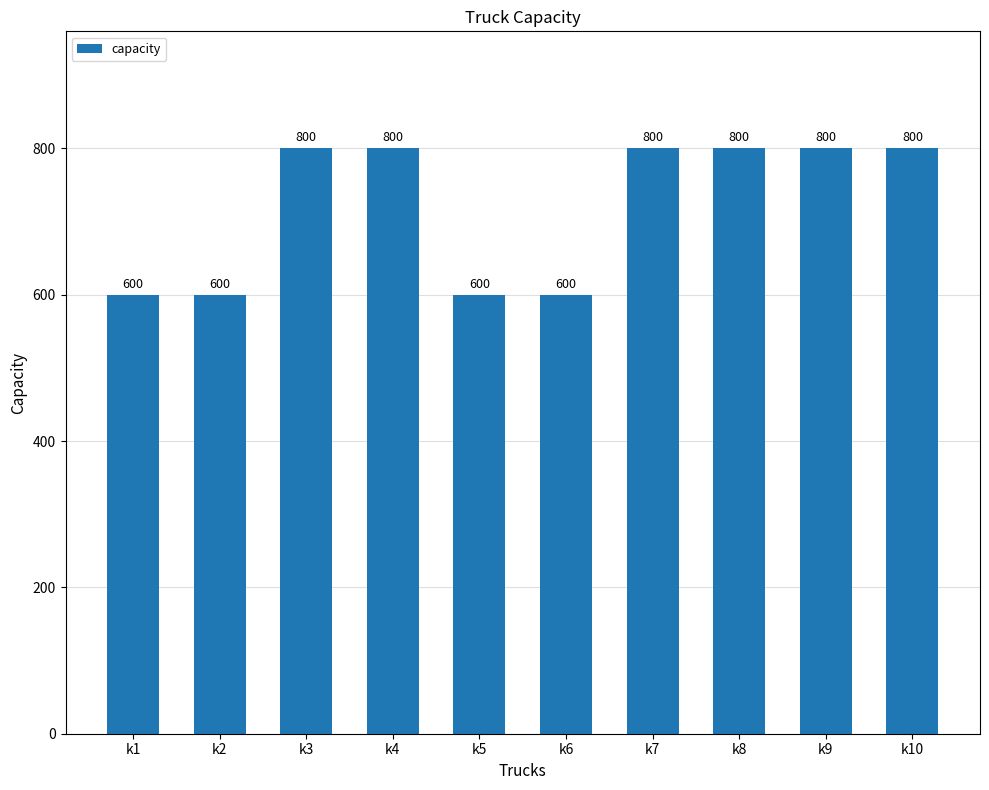

How many data points are less than 800?

4